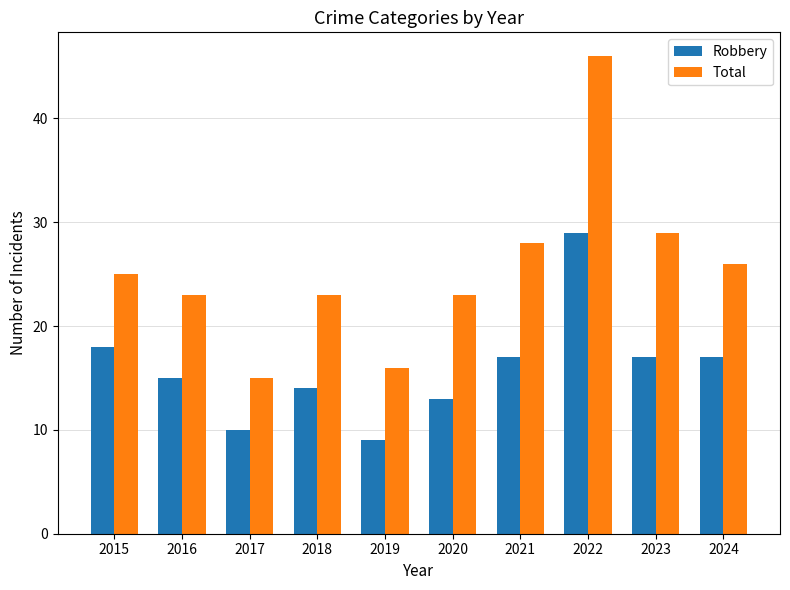

What value does the Total series have at 2021?

28